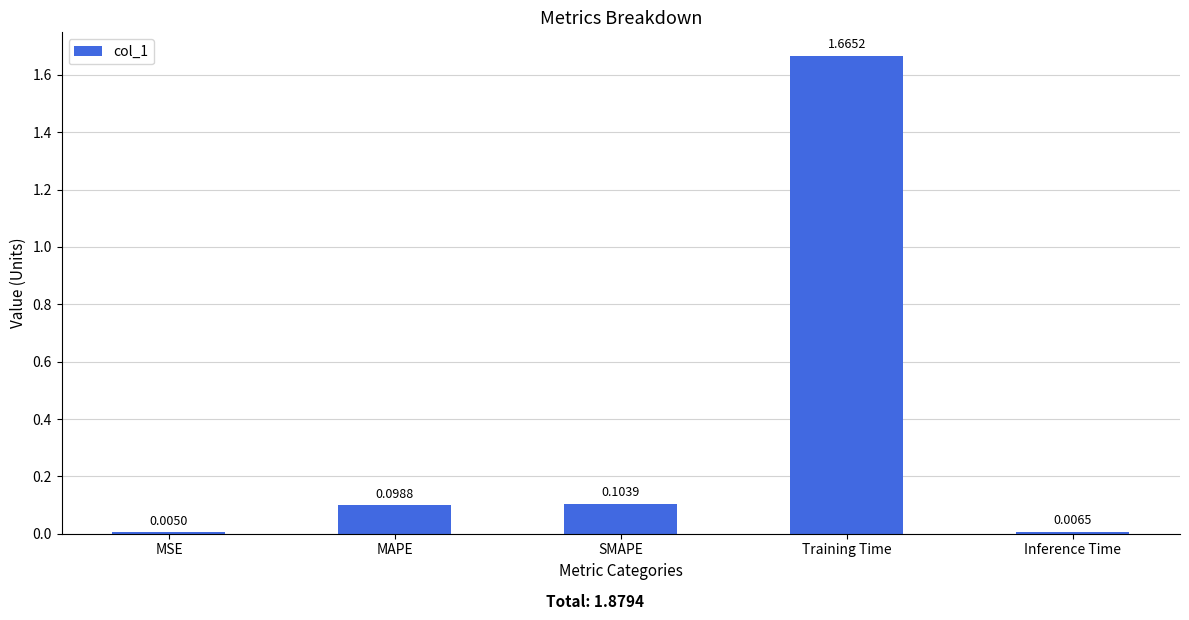

At which label is the value closest to 0?

MSE